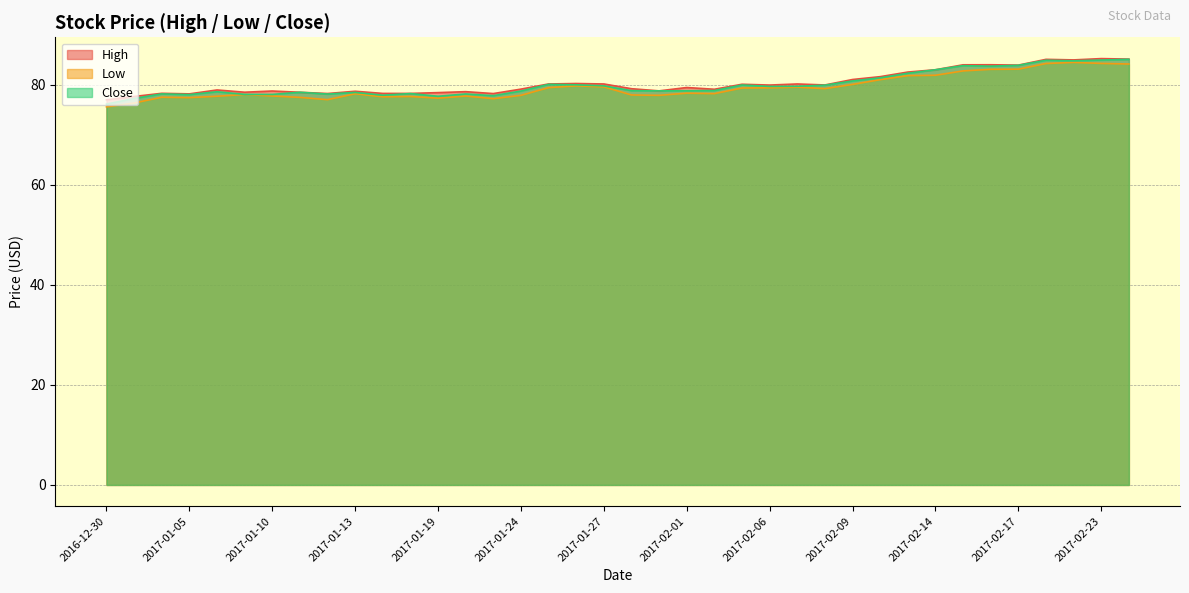

What is the sum of all Close values?

3040.9